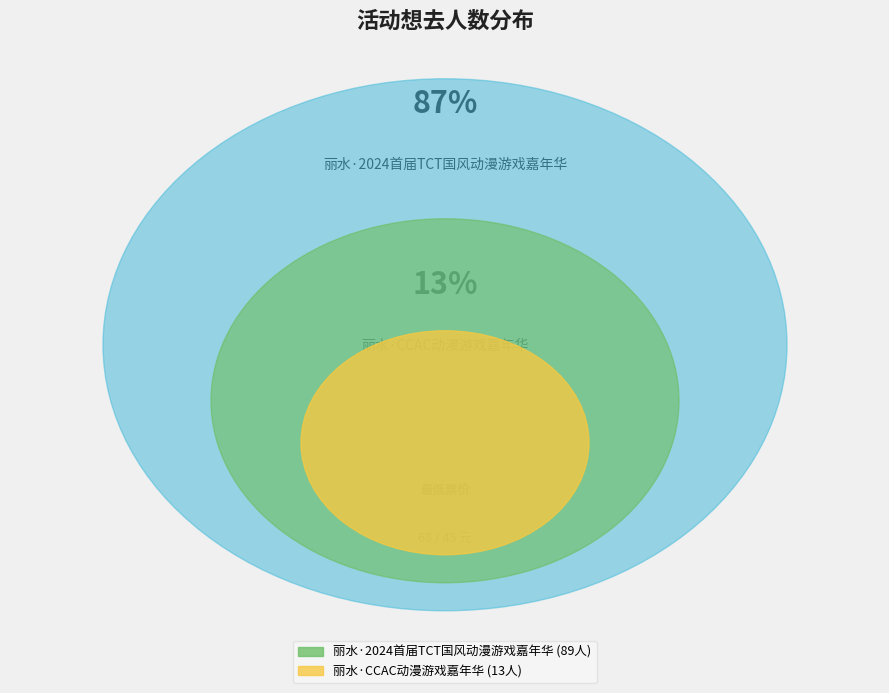

What percentage do 丽水·2024首届TCT国风动漫游戏嘉年华 and 丽水·CCAC动漫游戏嘉年华 together represent?

100.0%